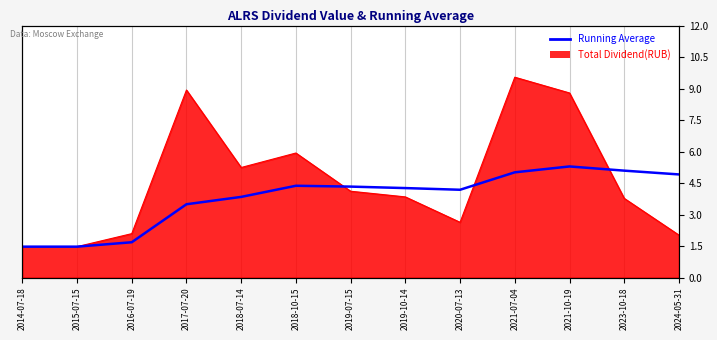

Rank the categories by value from lowest to highest.

2014-07-18, 2015-07-15, 2016-07-19, 2017-07-20, 2018-07-14, 2020-07-13, 2019-10-14, 2019-07-15, 2018-10-15, 2024-05-31, 2021-07-04, 2023-10-18, 2021-10-19